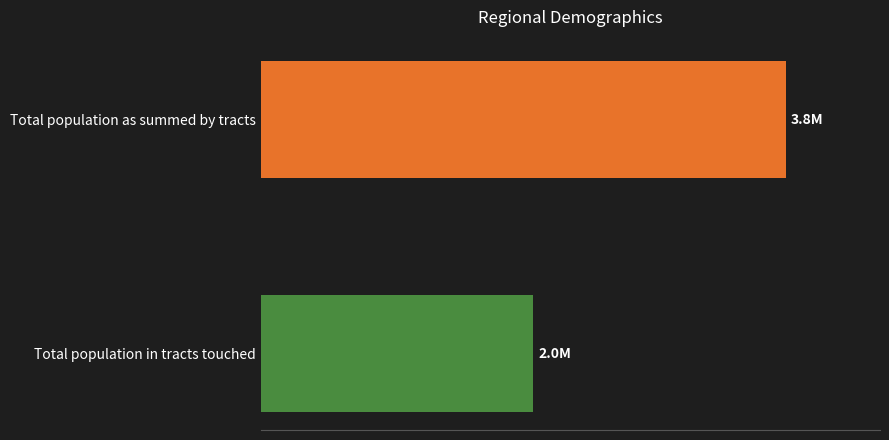

Are the bars horizontal?

Yes